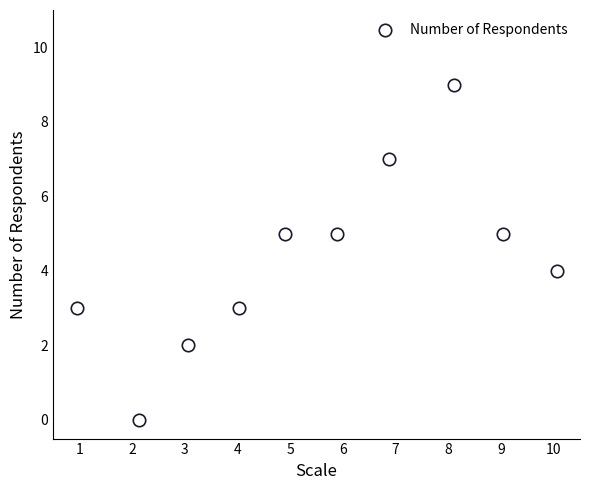

What is the average Y value?

4